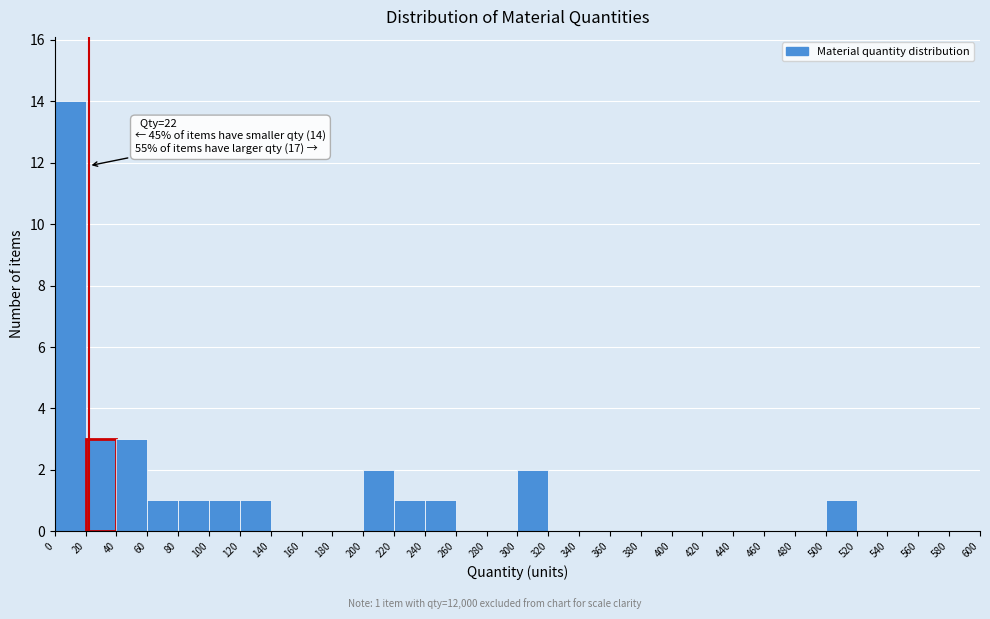

Which range on the x-axis has the tallest bar?

0 to 20